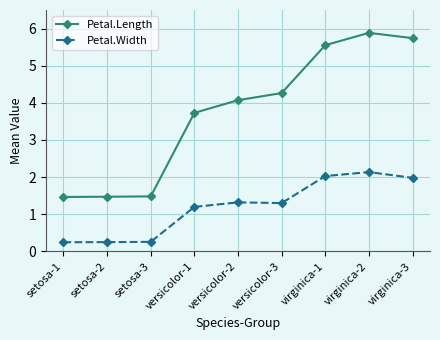

What is the label of the 3rd point from the left?

setosa-3